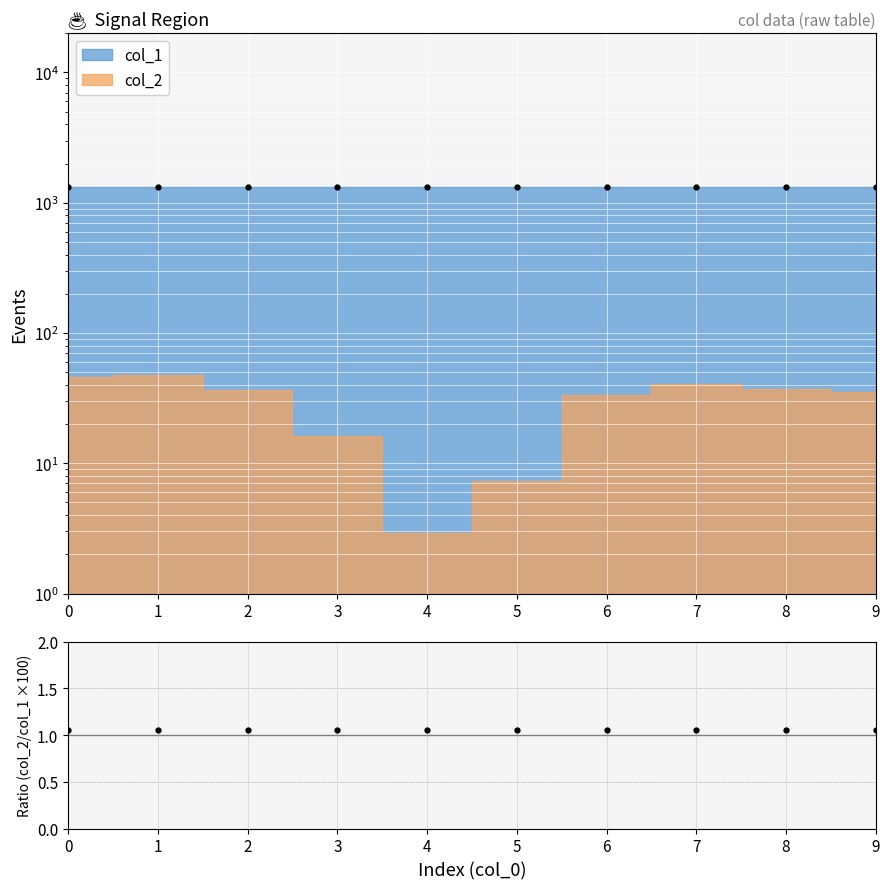

What is the value of the 2nd point from the left?

1315